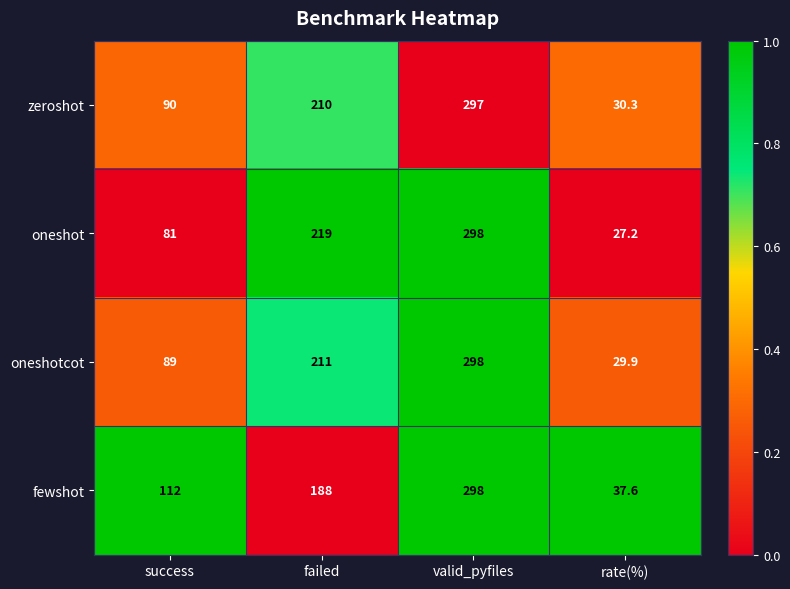

Which series has the largest range (max minus min)?

oneshot